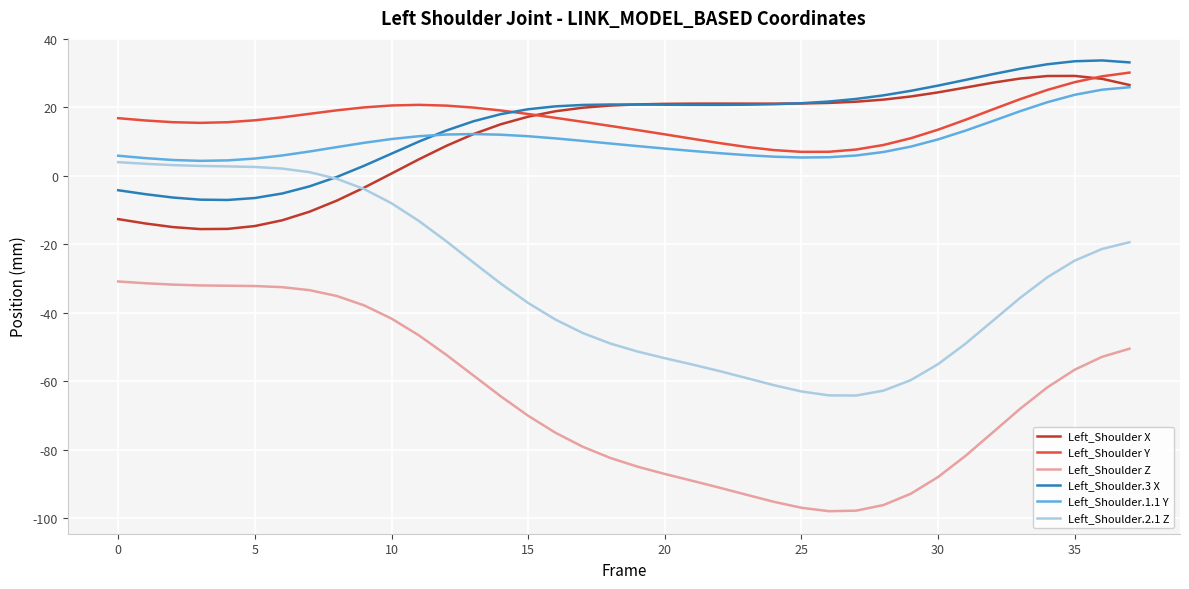

Which series has the largest range (max minus min)?

Left_Shoulder.2.1 Z